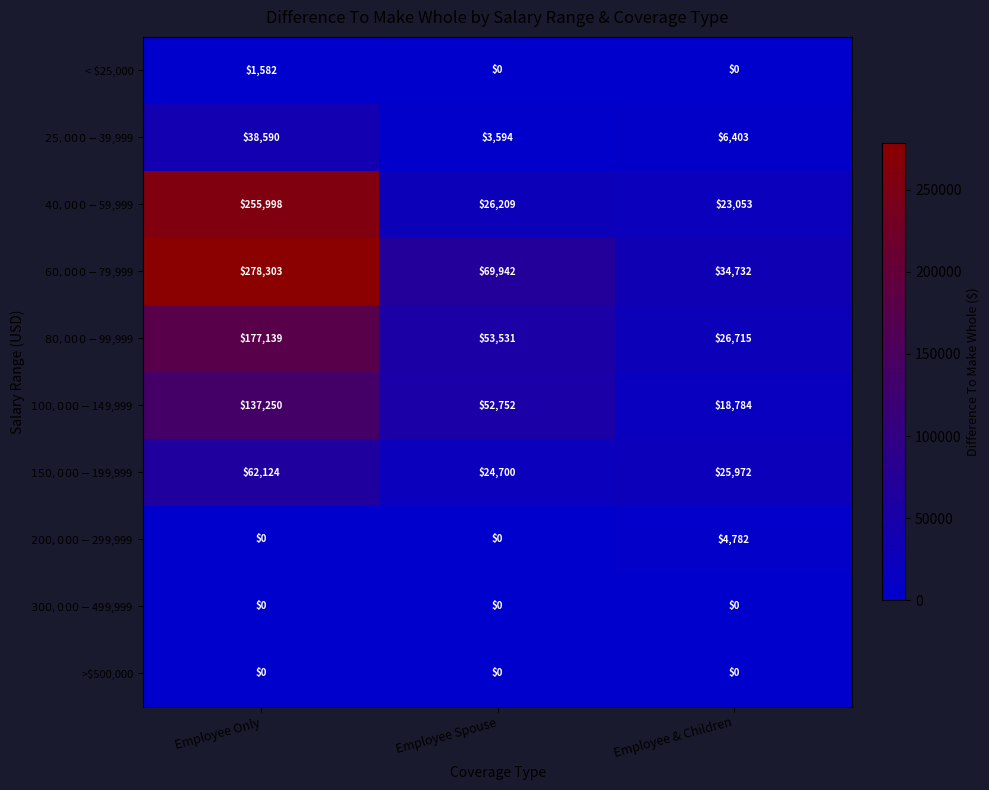

What is the total value across all series at Employee Only?

950986